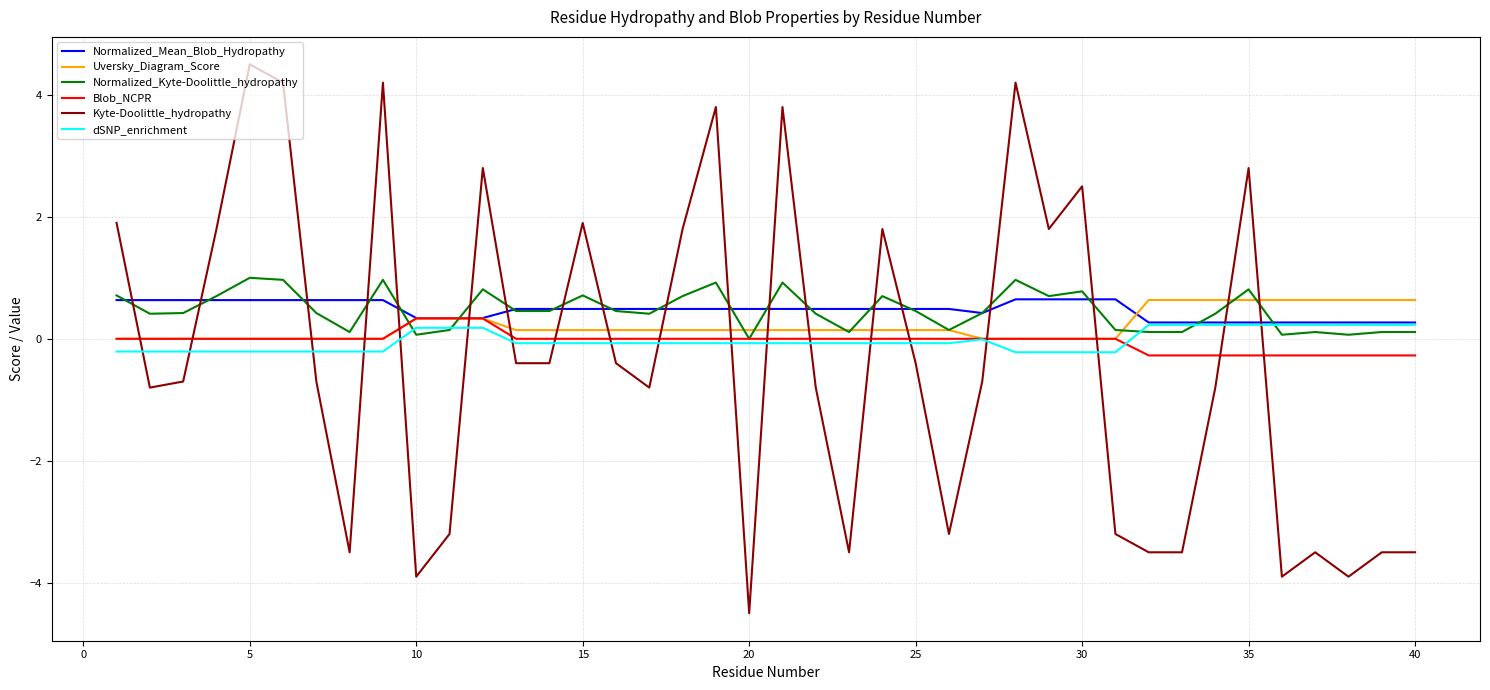

Which series has the widest spread of values?

Kyte-Doolittle_hydropathy